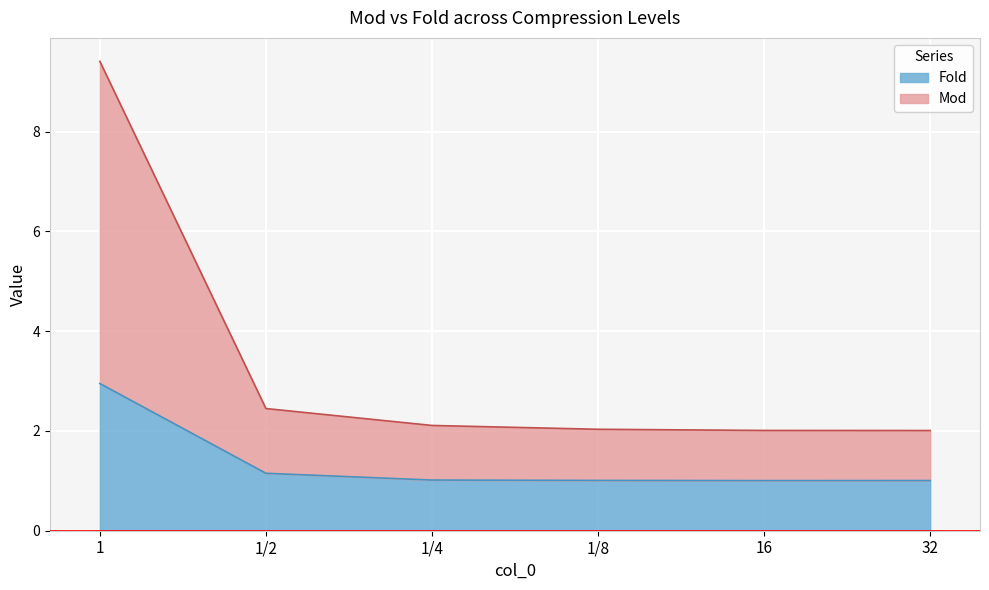

True or false: Fold and Mod intersect in this chart.

False